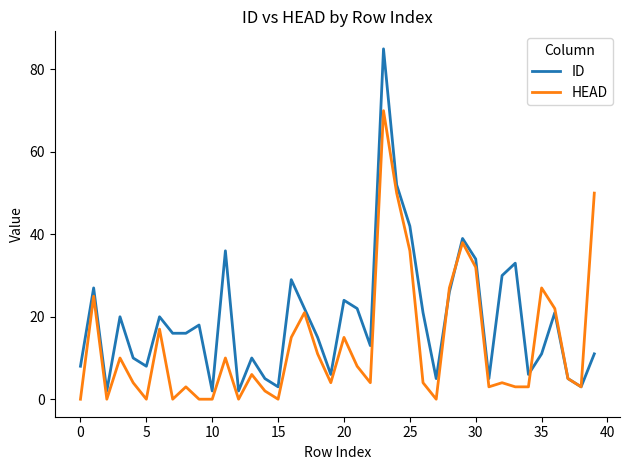

Which series has the widest spread of values?

ID